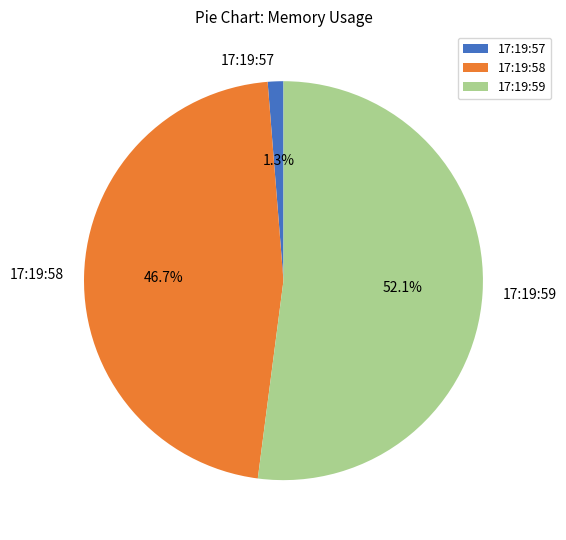

Which category has the biggest portion of the pie?

17:19:59